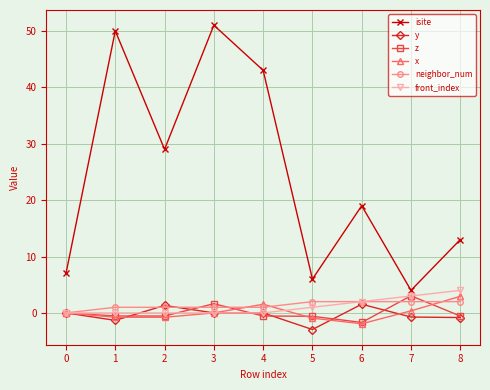

The front_index series shows 2.0 at 6. True or false?

True